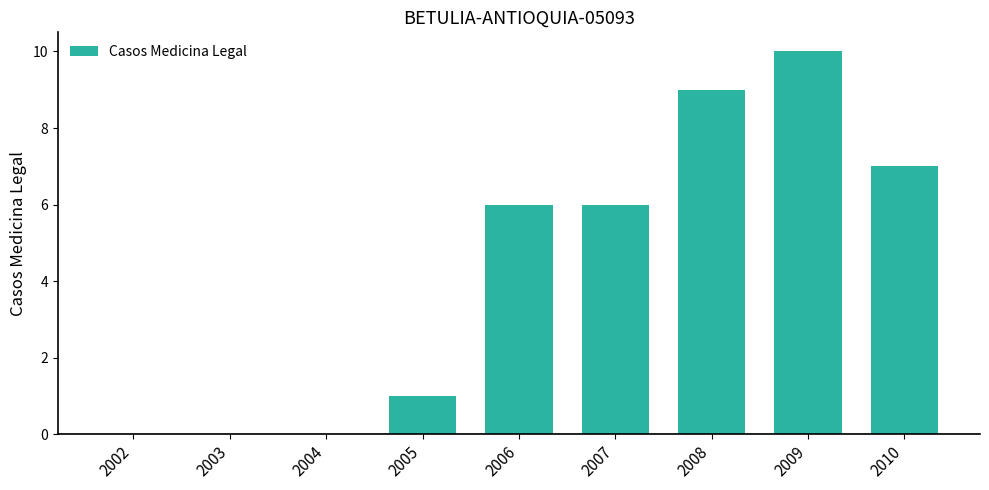

Reading left to right, transcribe all the data shown in this chart.

2002=0	2003=0	2004=0	2005=1	2006=6	2007=6	2008=9	2009=10	2010=7